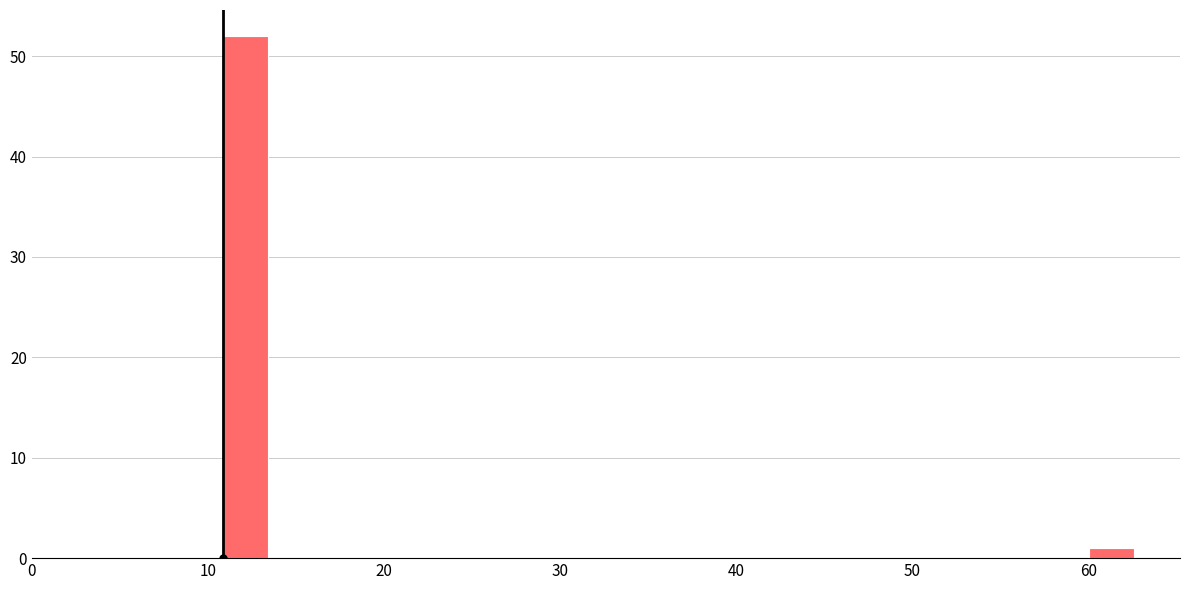

Read against the x-axis, roughly where is the centre of the tallest bar?

12